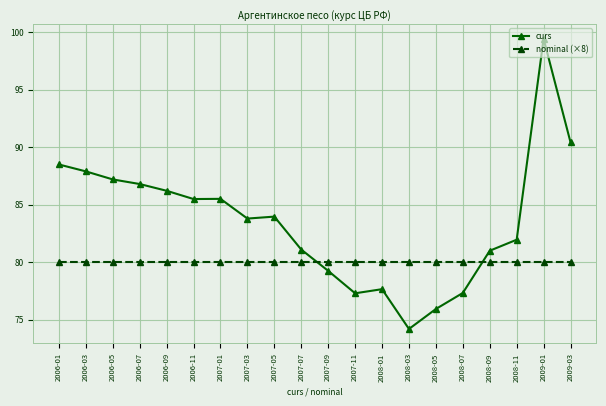

True or false: curs and nominal (×8) cross at least once.

True